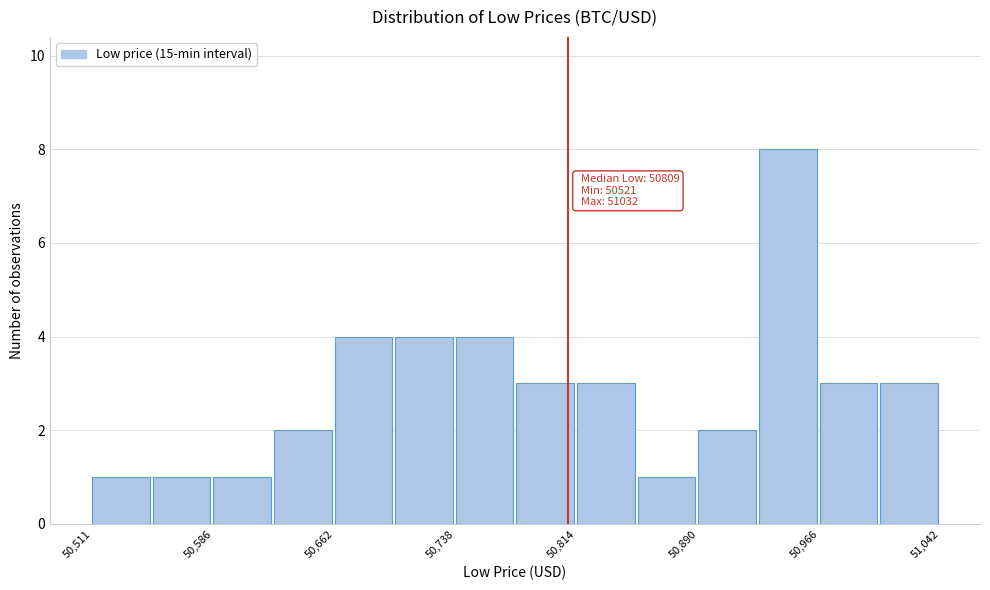

Read against the x-axis, roughly where is the centre of the tallest bar?

50950